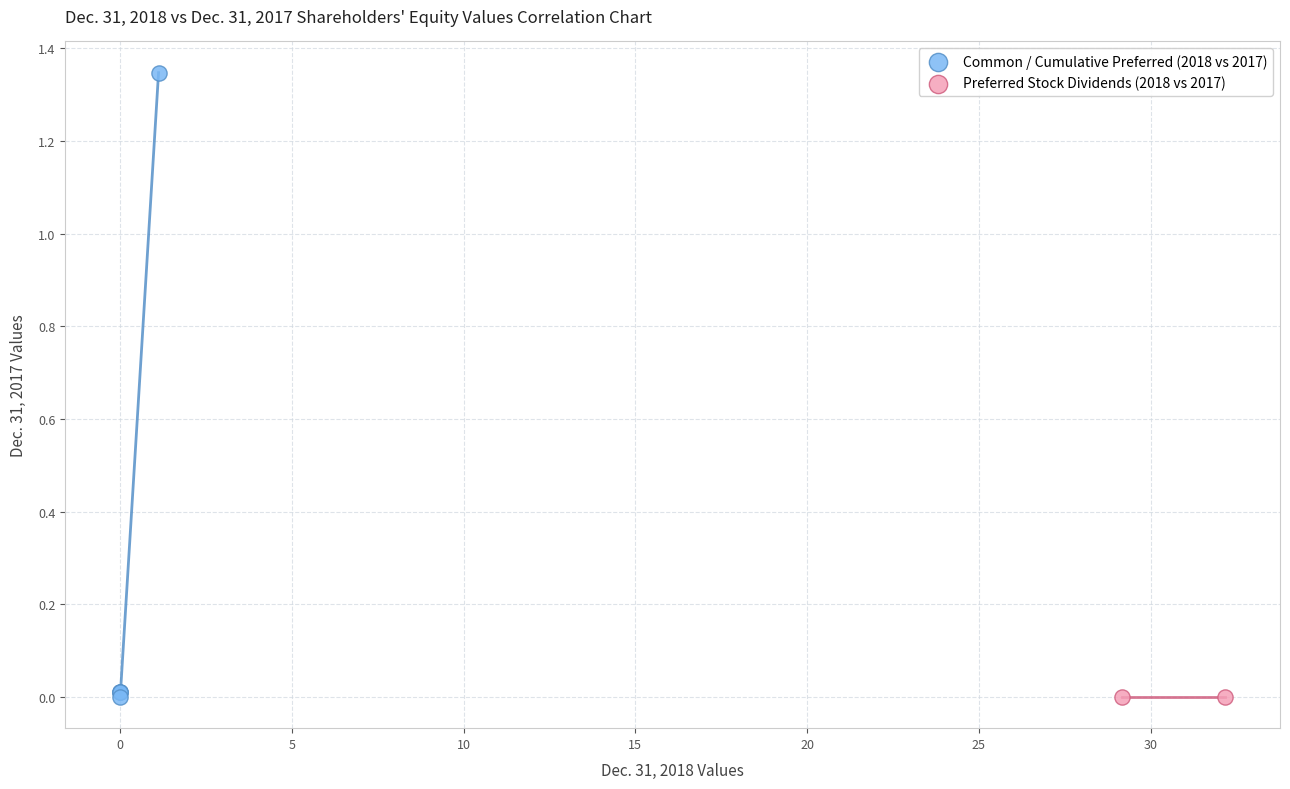

What are all the series names shown in the legend?

Common / Cumulative Preferred (2018 vs 2017), Preferred Stock Dividends (2018 vs 2017)